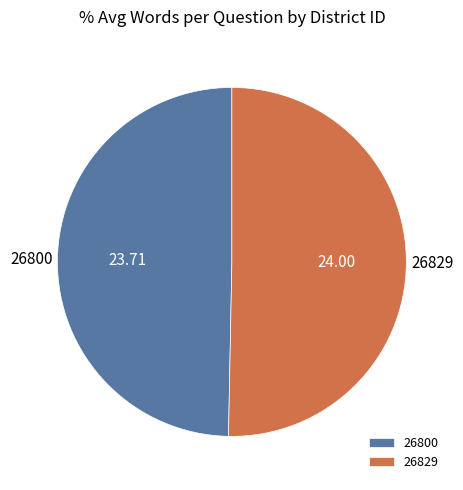

Is the sum of 26829 and 26800 greater than half?

Yes